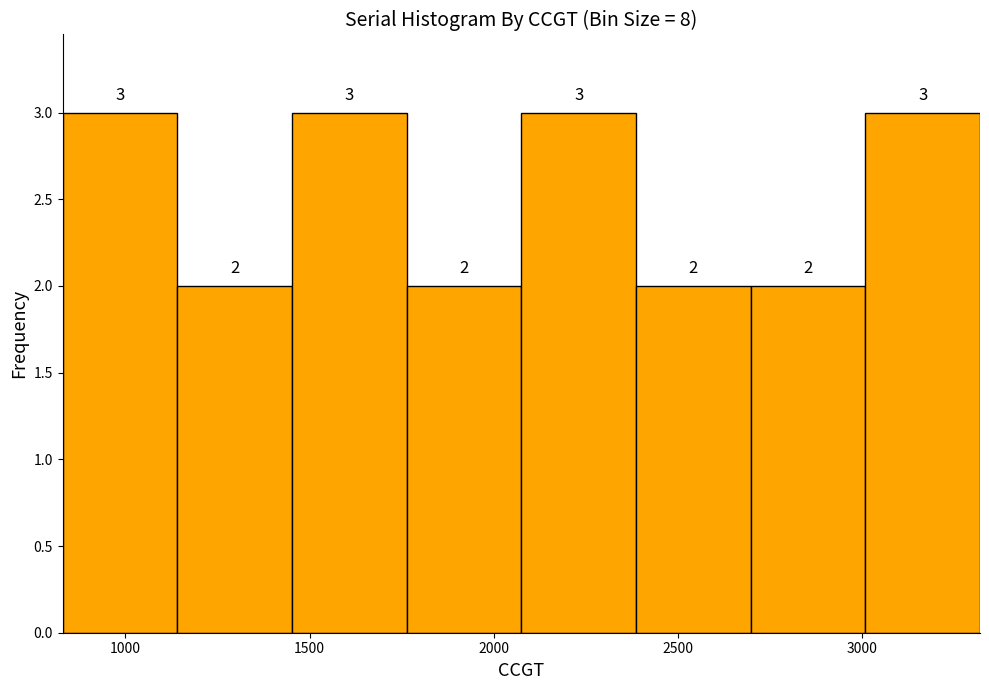

Reading left to right, transcribe this chart: for each bar, give the range it covers on the x-axis and its height. The bar edges are not printed on the chart, so give them approximately, as read against the axis.

850 to 1150: 3
1150 to 1450: 2
1450 to 1750: 3
1750 to 2050: 2
2050 to 2400: 3
2400 to 2700: 2
2700 to 3000: 2
3000 to 3300: 3